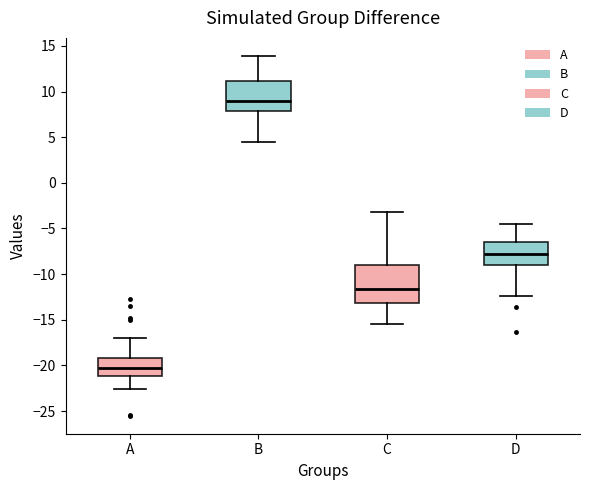

Where is the lower edge of the box for D on the y-axis? The values are not printed on the chart, so give them approximately, as read against the axis.

-9.0